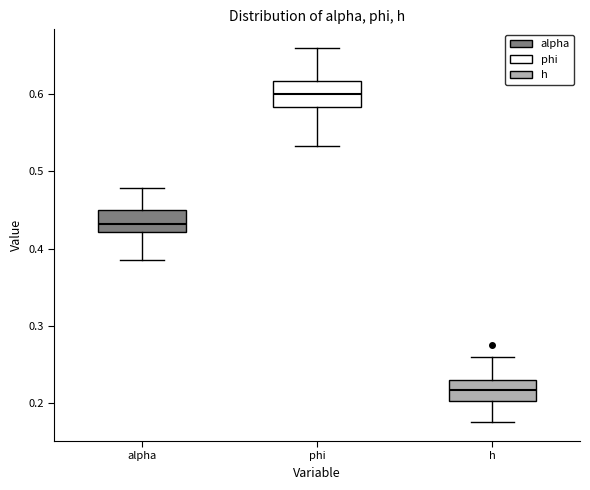

Where does the upper whisker of the box for phi end on the y-axis? The values are not printed on the chart, so give them approximately, as read against the axis.

0.66